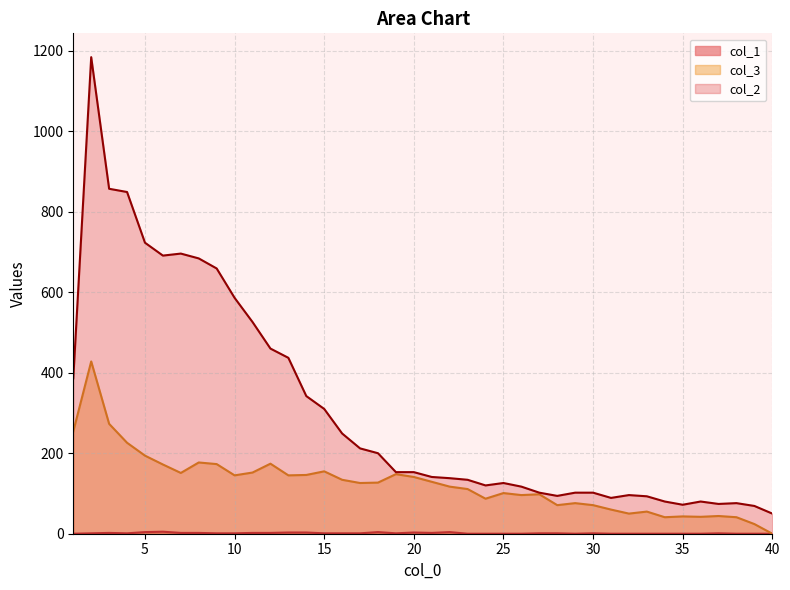

Count the number of data series in this chart.

3